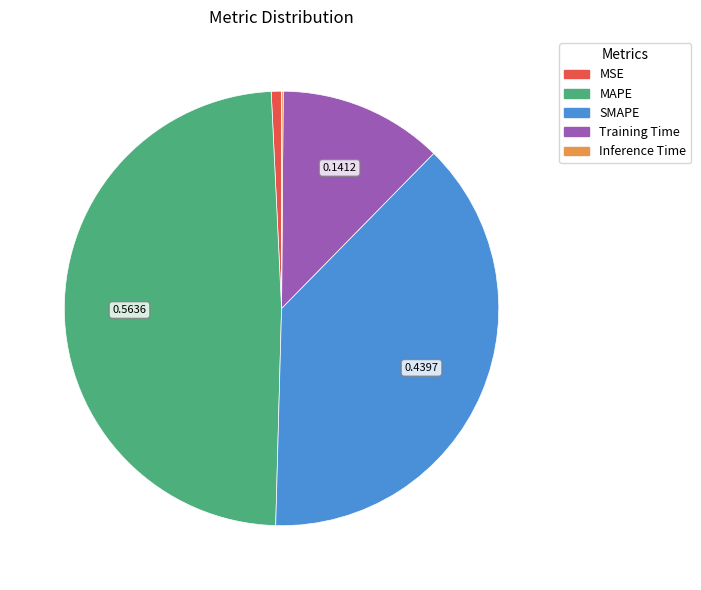

Does SMAPE account for over 50% of the chart?

No